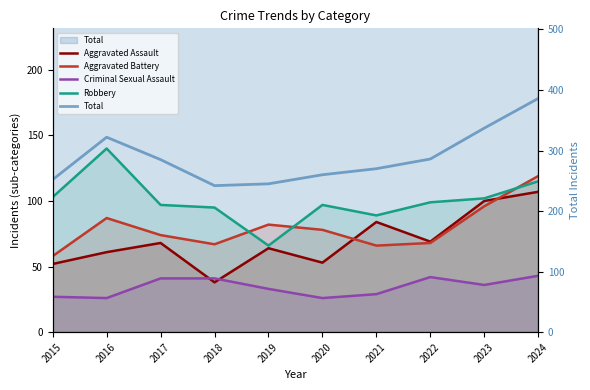

In Robbery, how many points are lower than both neighbors (excluding endpoints)?

2